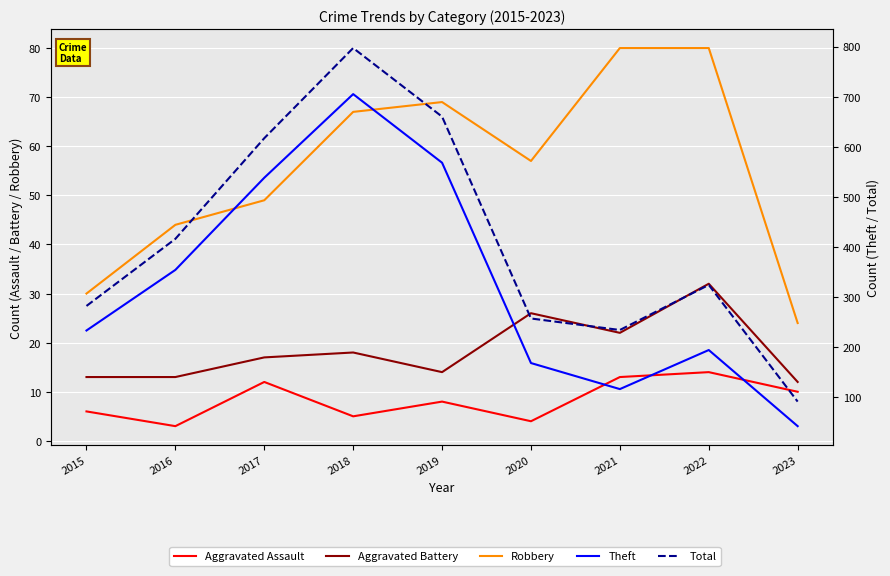

The Robbery series shows 69 at 2019. True or false?

True